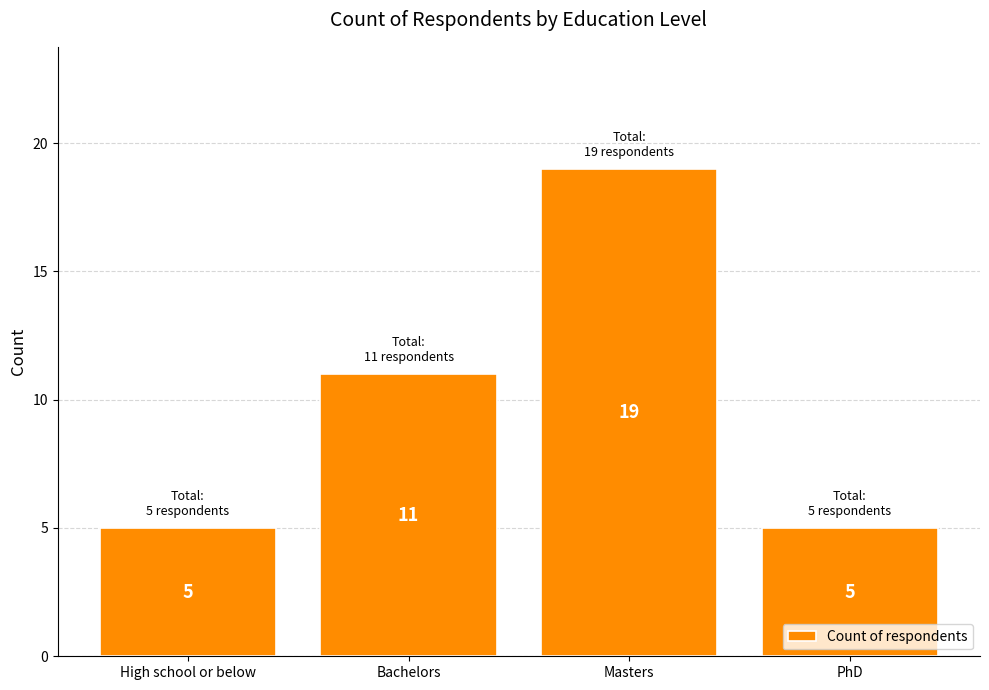

What is the label of the 4th bar from the left?

PhD